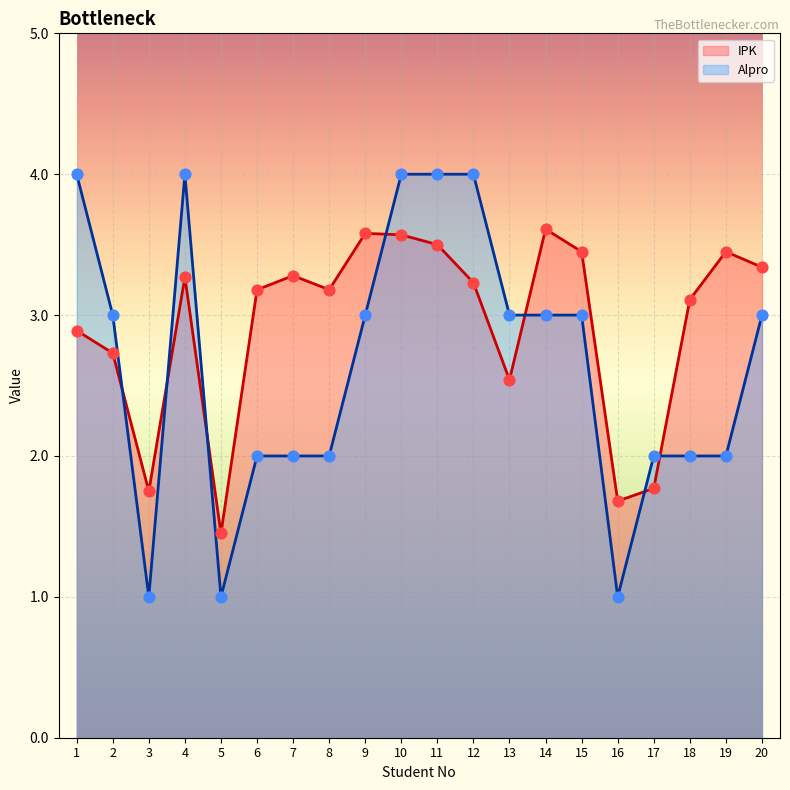

Which series has the largest Y range (max minus min)?

Alpro